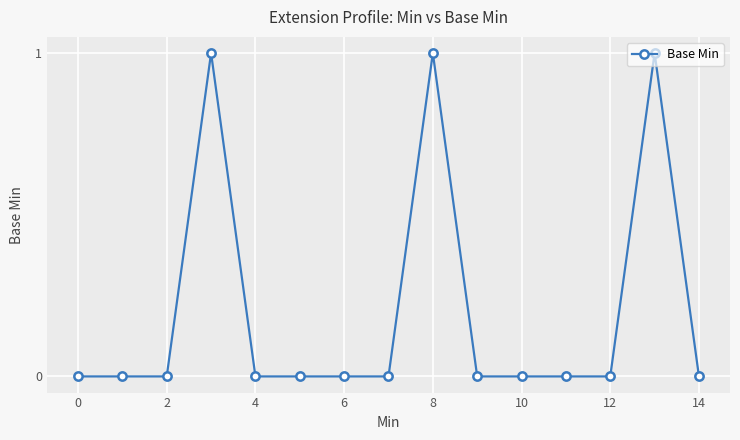

True or false: there are more than 0 points higher than both neighbors.

True